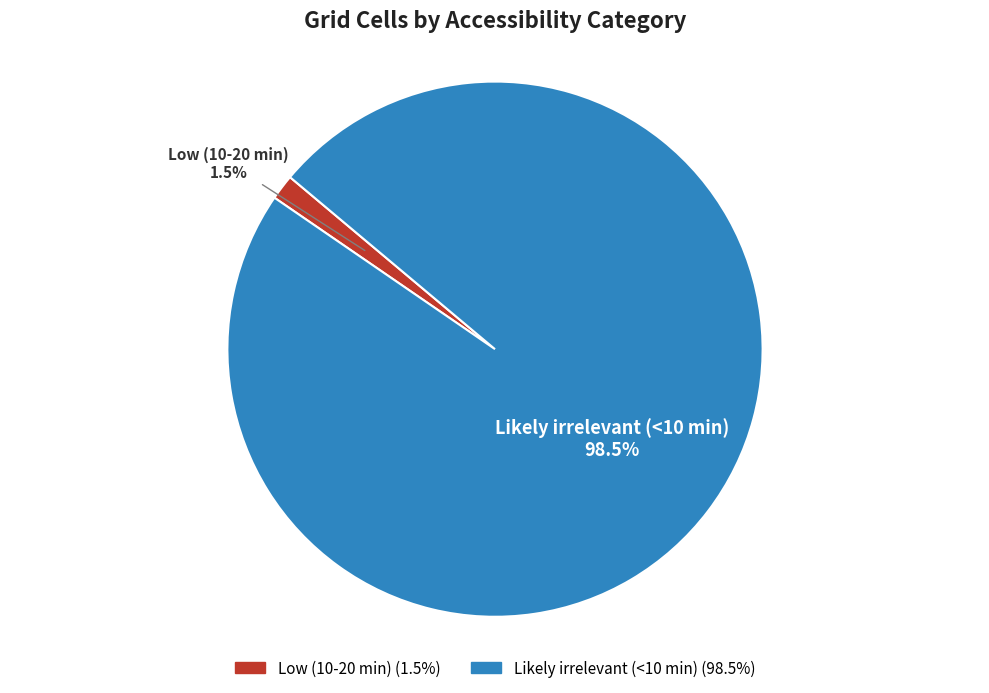

Which category has the smallest portion of the pie?

Low (10-20 min)